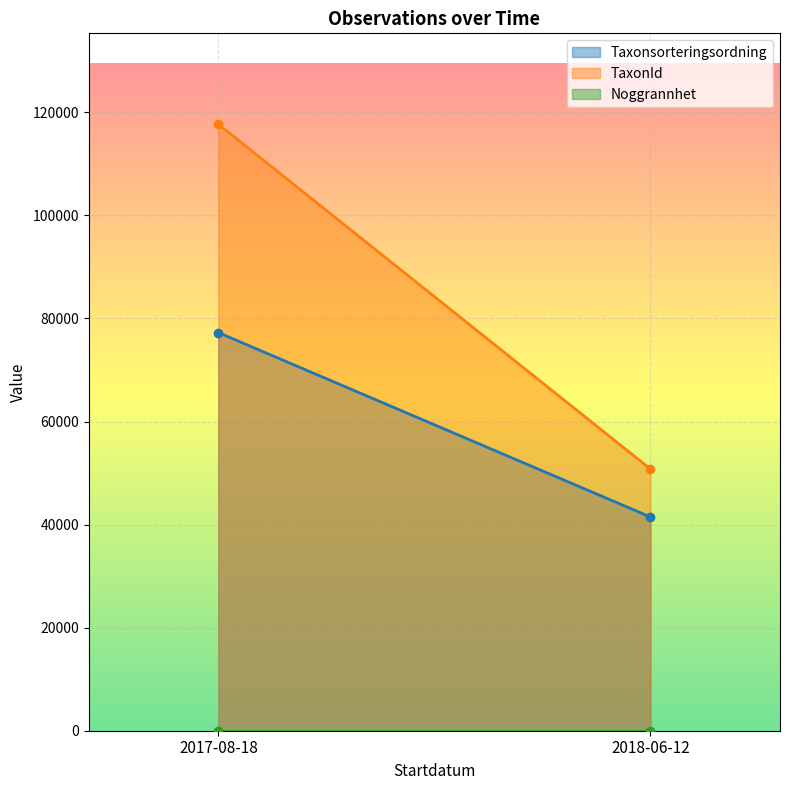

Which series has the largest range (max minus min)?

TaxonId